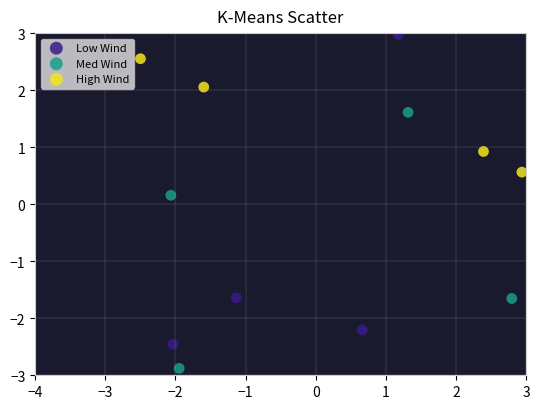

What are all the series names shown in the legend?

Low Wind, Med Wind, High Wind